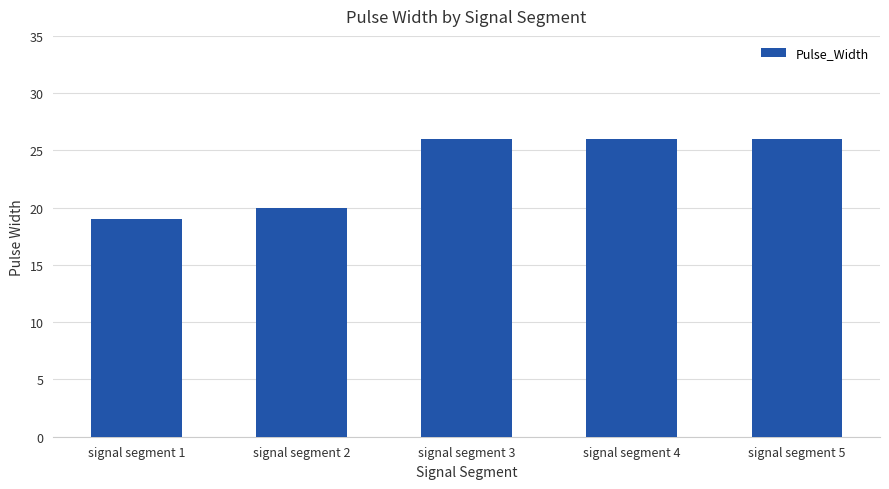

Is it true that the value at signal segment 2 is 20?

True